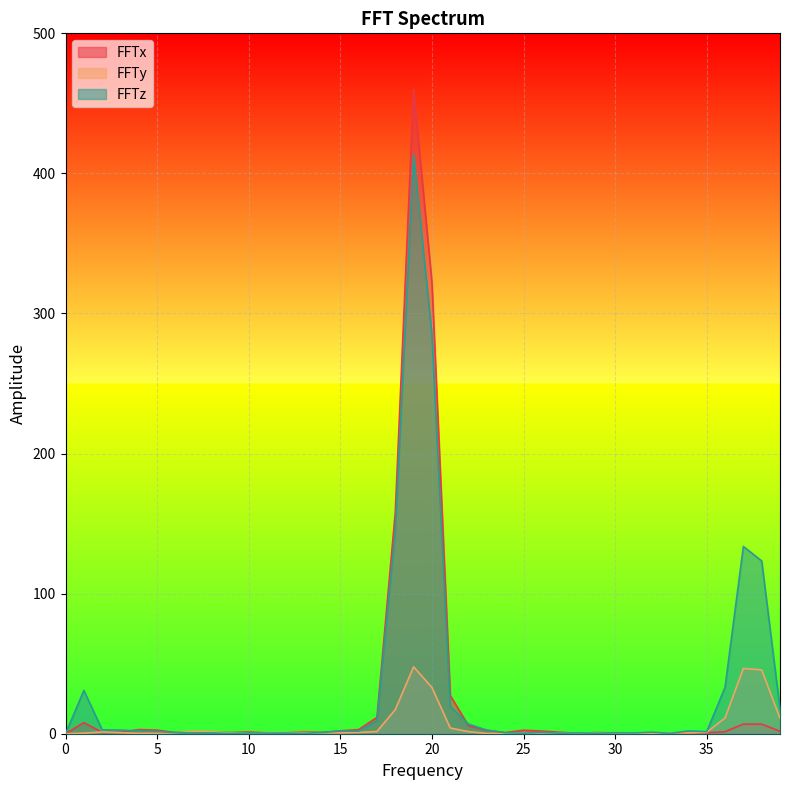

Rank the categories by FFTx value from lowest to highest.

0, 31, 28, 32, 30, 33, 34, 12, 11, 35, 6, 9, 24, 29, 14, 2, 27, 3, 8, 10, 13, 7, 36, 39, 26, 15, 25, 23, 5, 16, 4, 22, 38, 37, 1, 17, 21, 18, 20, 19